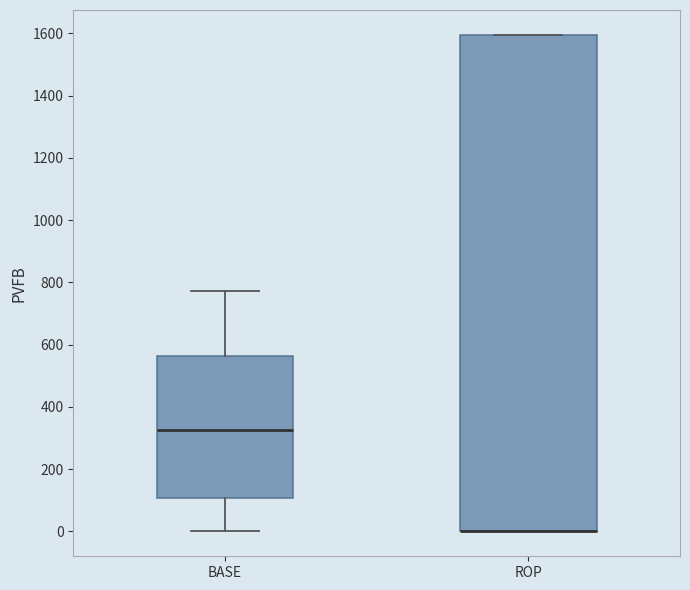

Reading left to right, transcribe this box plot: for each box, give where its median line is, the range the box spans, and where its two whiskers end, as read against the y-axis. The values are not printed on the chart, so give them approximately, as read against the axis.

BASE: median 320, box 100 to 560, whiskers 0 to 780
ROP: median 0 (drawn on the box's lower edge), box 0 to 1600, whiskers 0 to 1600